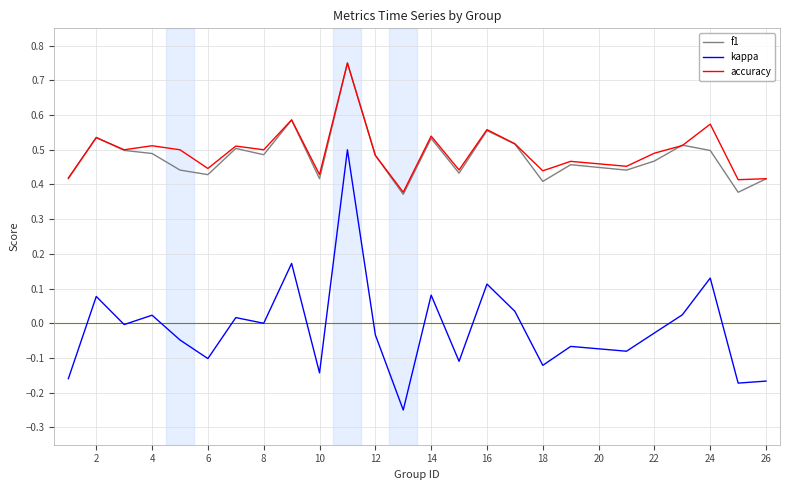

True or false: kappa and f1 intersect in this chart.

False